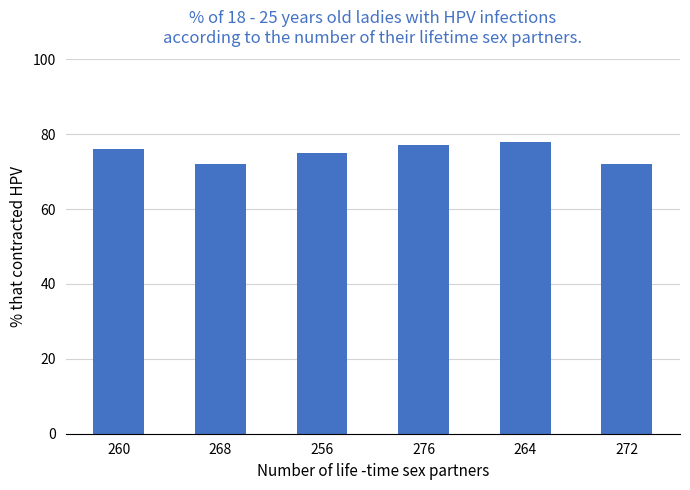

Which category has the highest value across all series?

264